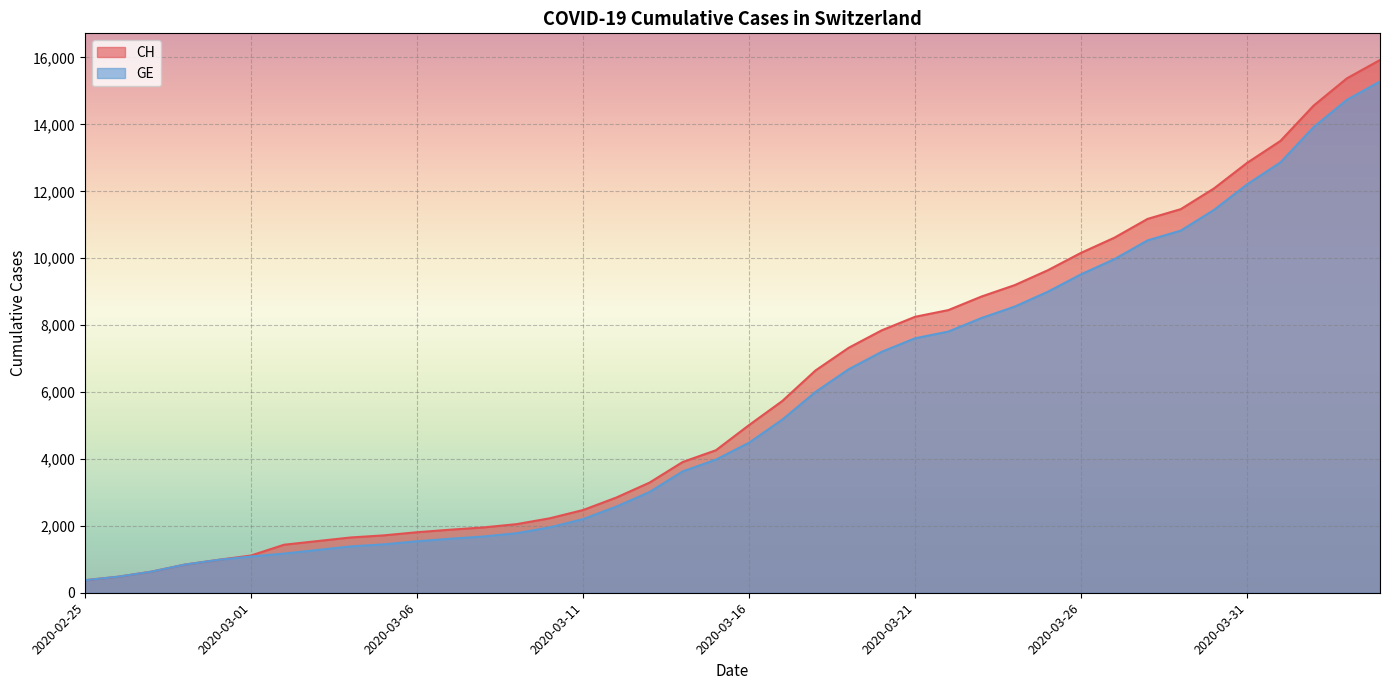

Which series has the largest total across all categories?

CH